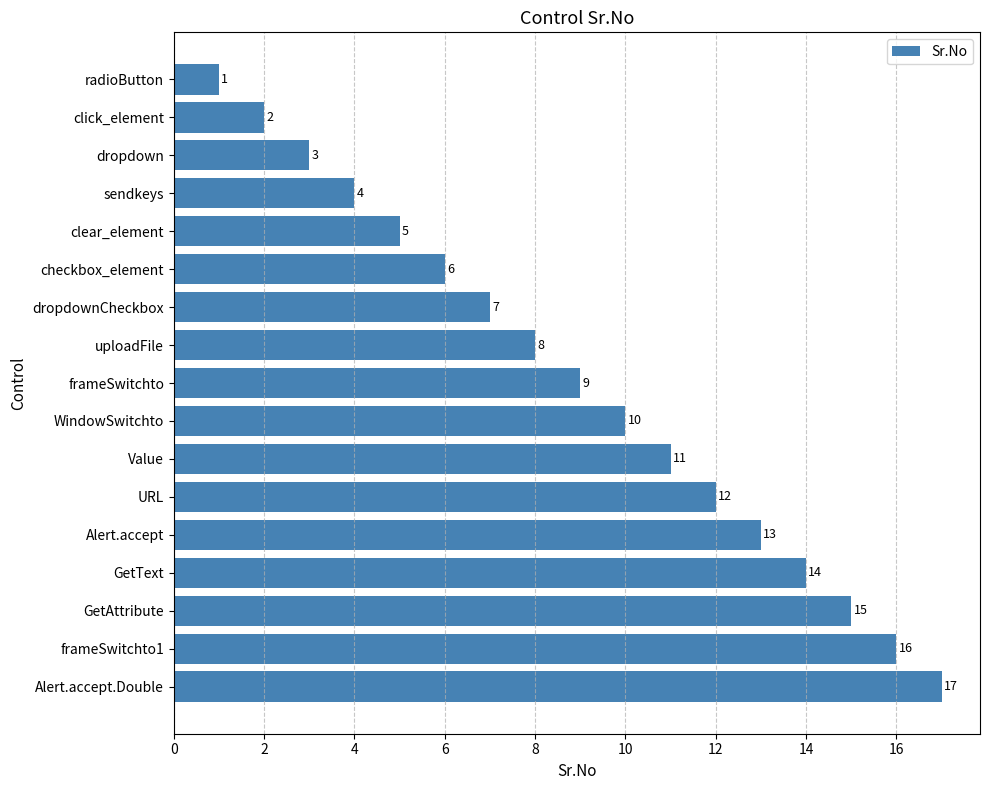

Rank the categories by value from highest to lowest.

Alert.accept.Double, frameSwitchto1, GetAttribute, GetText, Alert.accept, URL, Value, WindowSwitchto, frameSwitchto, uploadFile, dropdownCheckbox, checkbox_element, clear_element, sendkeys, dropdown, click_element, radioButton